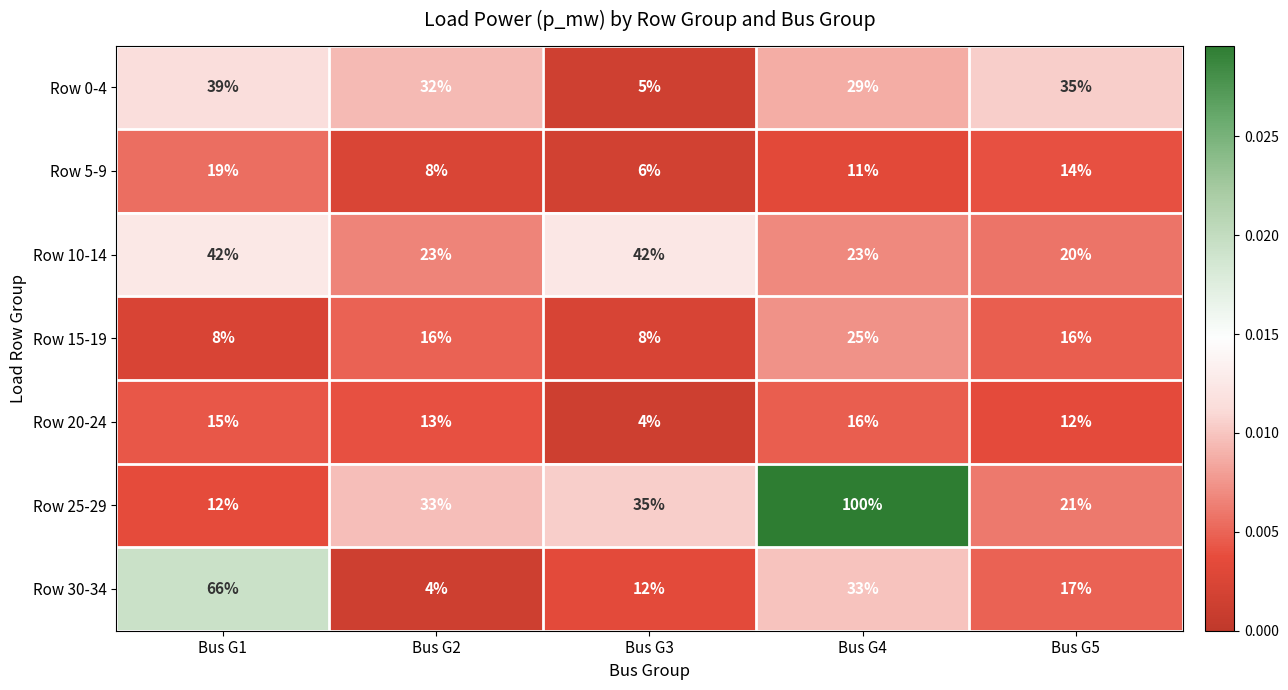

List the series in order of their peak value, highest first.

Row 25-29, Row 30-34, Row 10-14, Row 0-4, Row 15-19, Row 5-9, Row 20-24